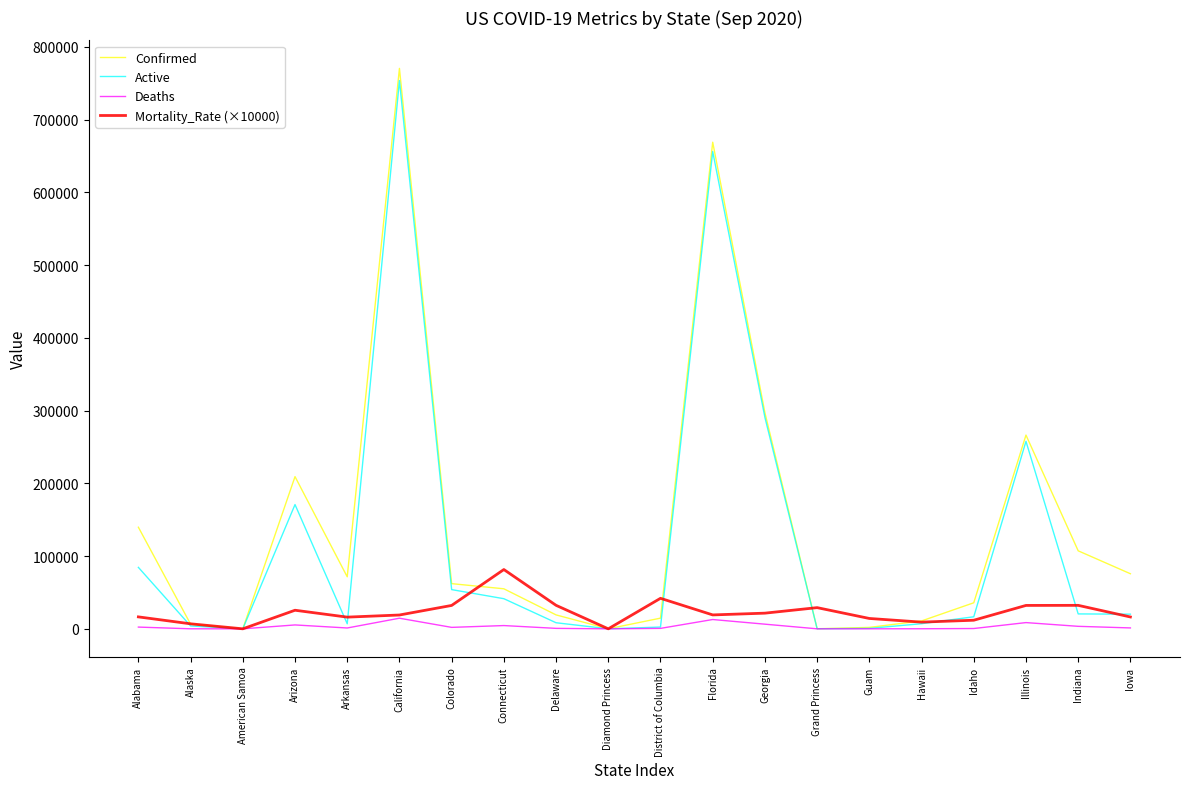

True or false: Confirmed has more than 2 points higher than both neighbors.

True